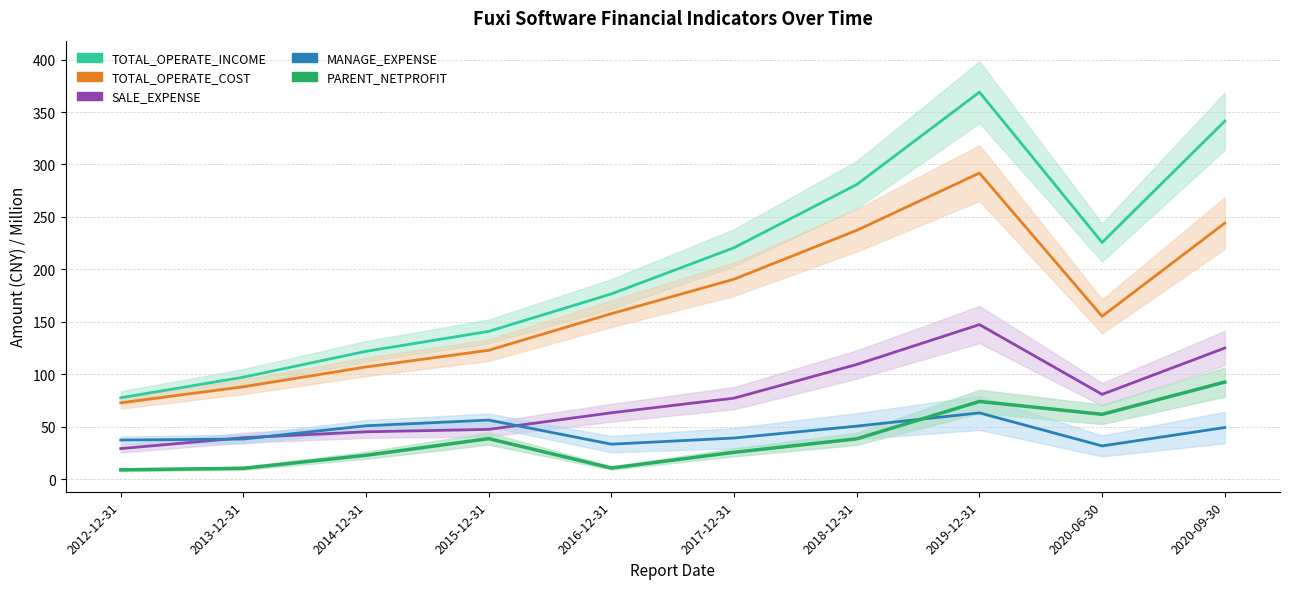

Rank the series at 2020-09-30 from highest to lowest value.

TOTAL_OPERATE_INCOME, TOTAL_OPERATE_COST, SALE_EXPENSE, PARENT_NETPROFIT, MANAGE_EXPENSE